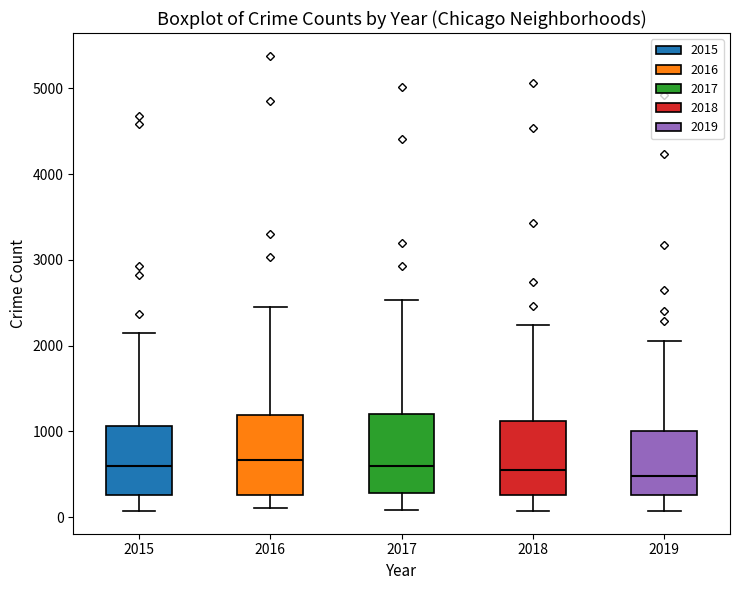

Where is the lower edge of the box at x = 2015 on the y-axis? The values are not printed on the chart, so give them approximately, as read against the axis.

300